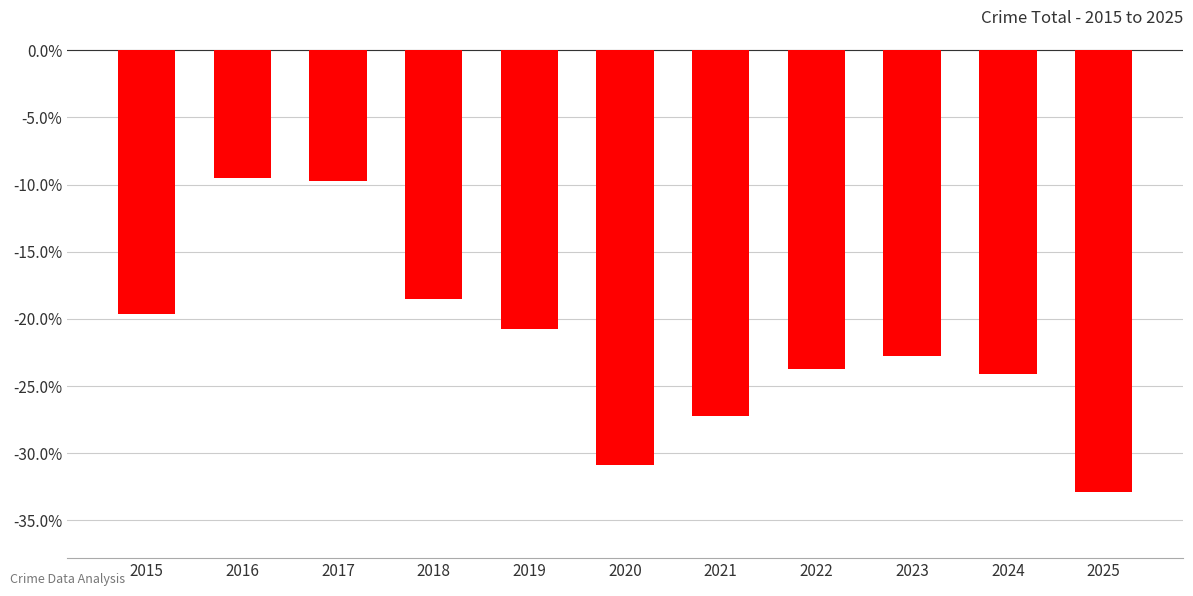

Is it true that the value at 2015 is -33.7?

False